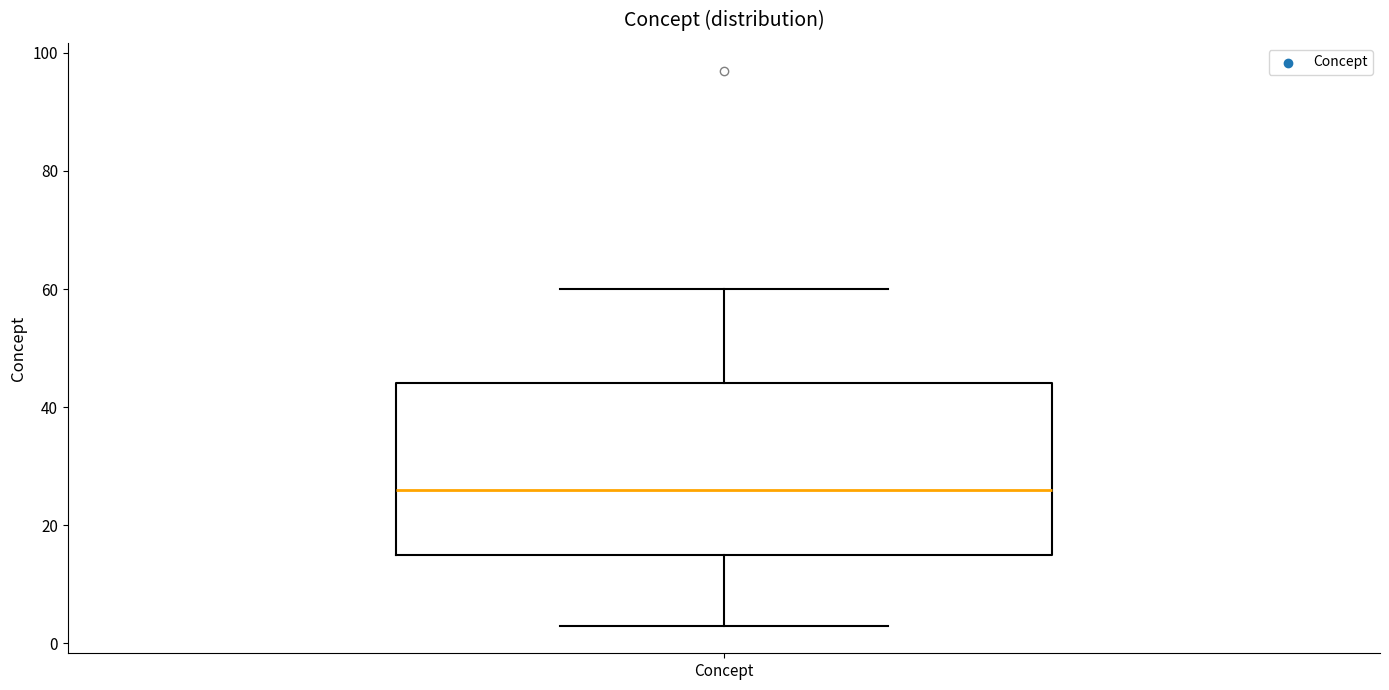

Where is the upper edge of the box for Concept on the y-axis? The values are not printed on the chart, so give them approximately, as read against the axis.

44